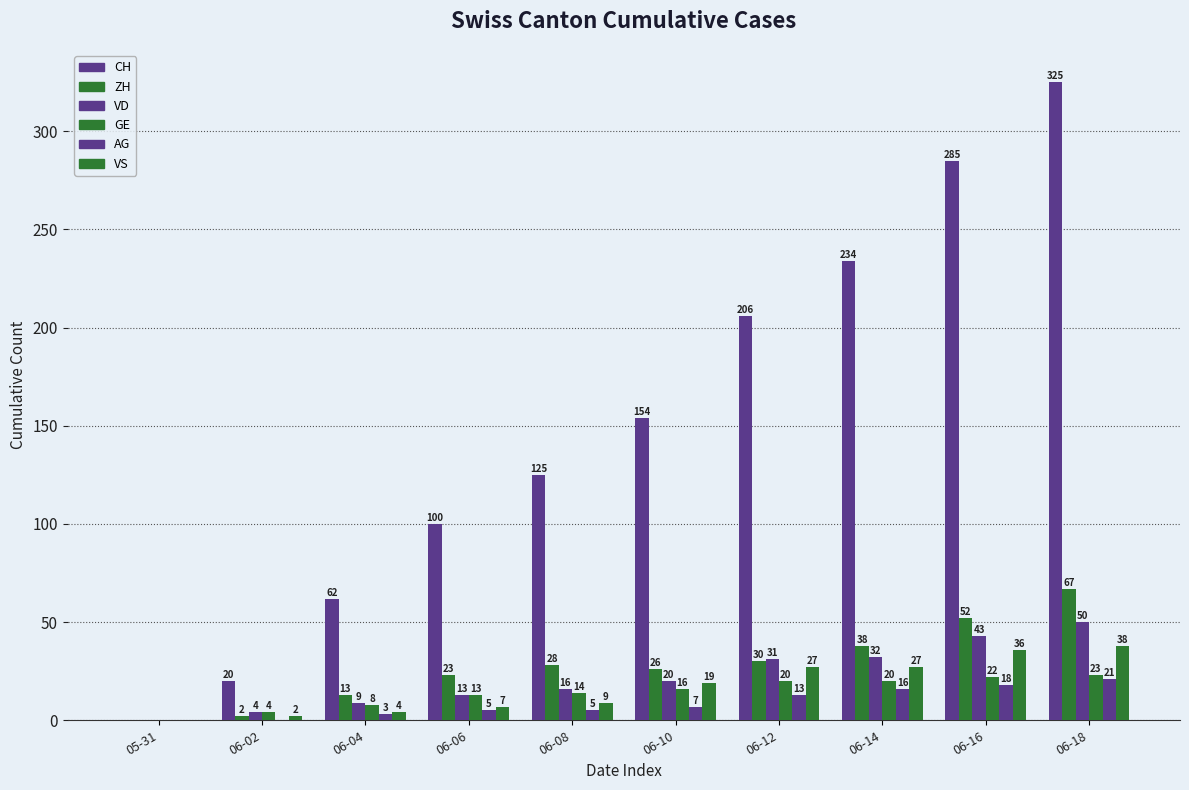

Rank the series at 06-14 from highest to lowest value.

CH, ZH, VD, VS, GE, AG